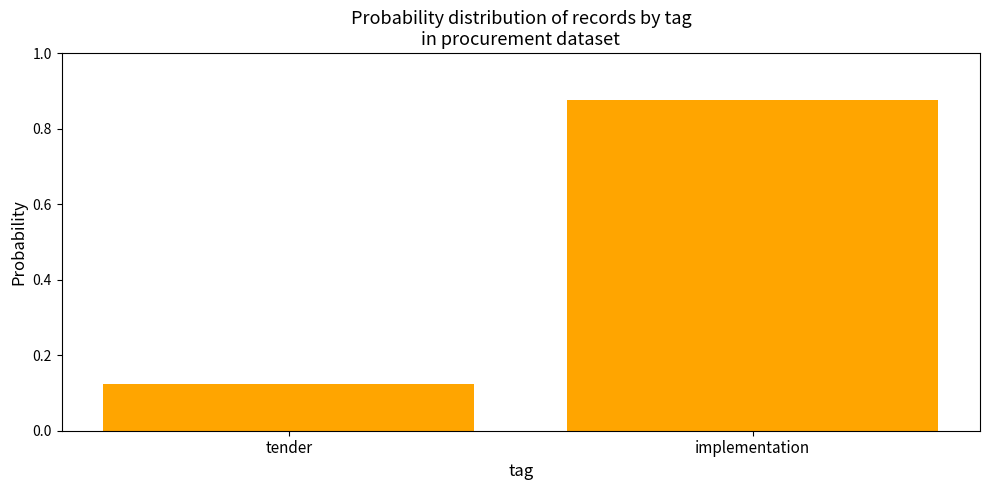

What is the label of the 2nd bar from the right?

tender